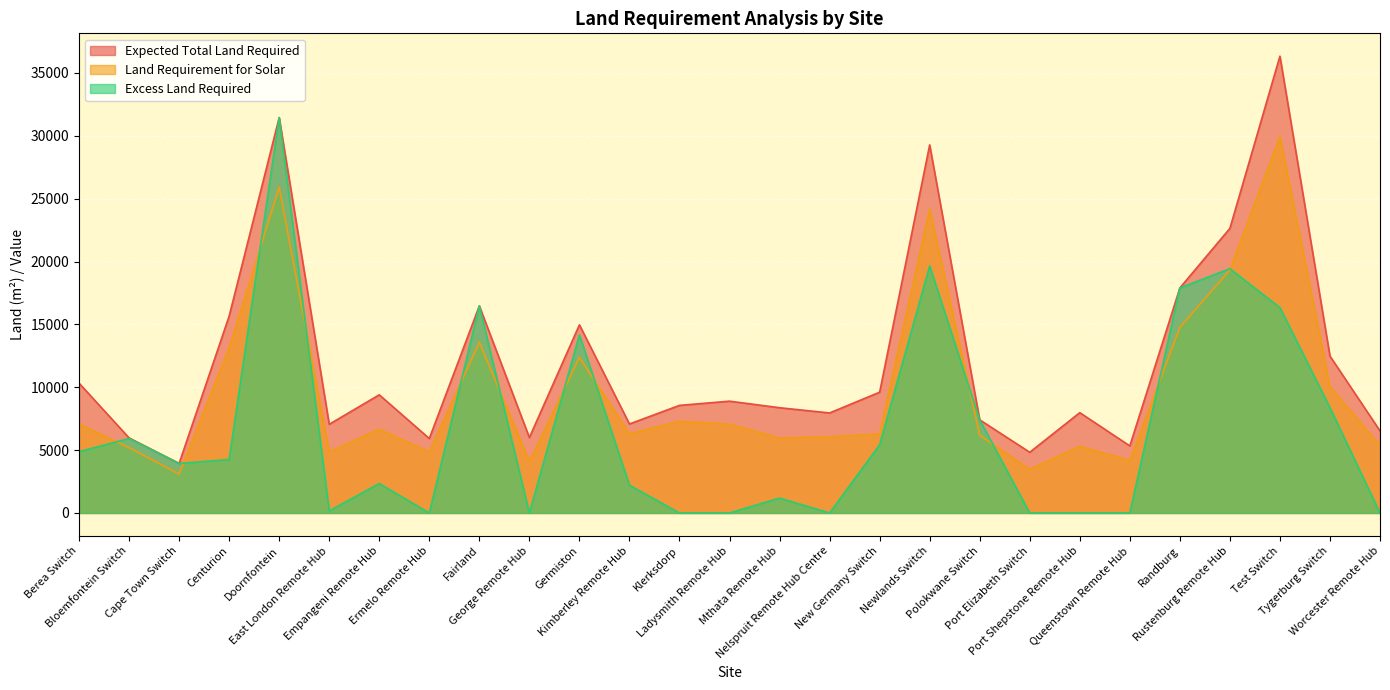

What is the difference between the highest and lowest values at Tygerburg Switch?

4105.0